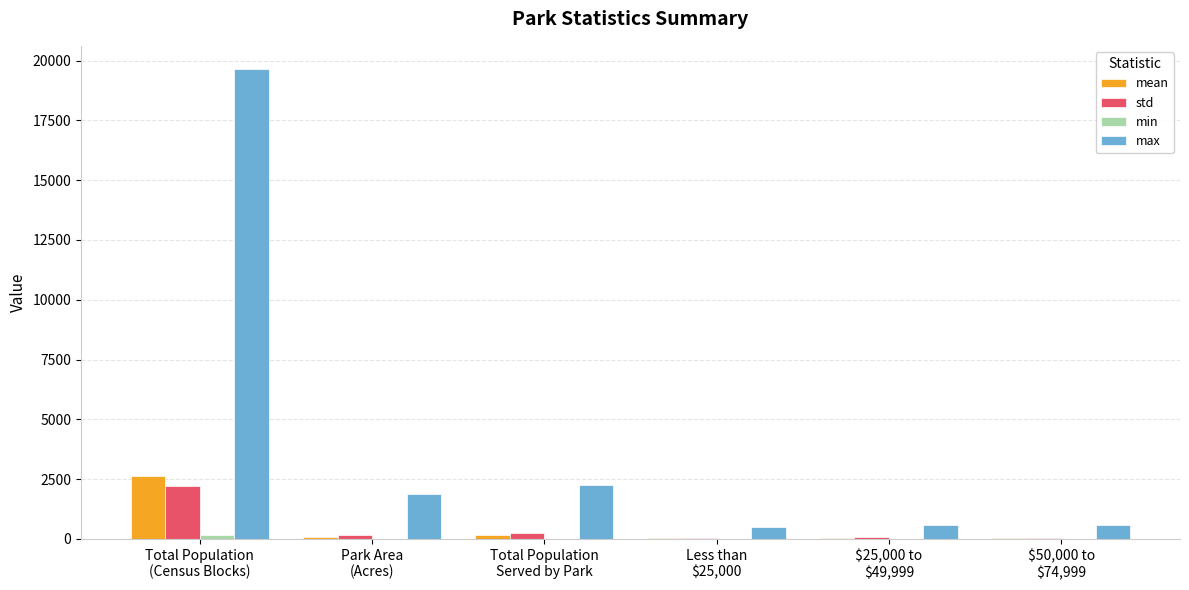

Does the chart contain stacked bars?

No